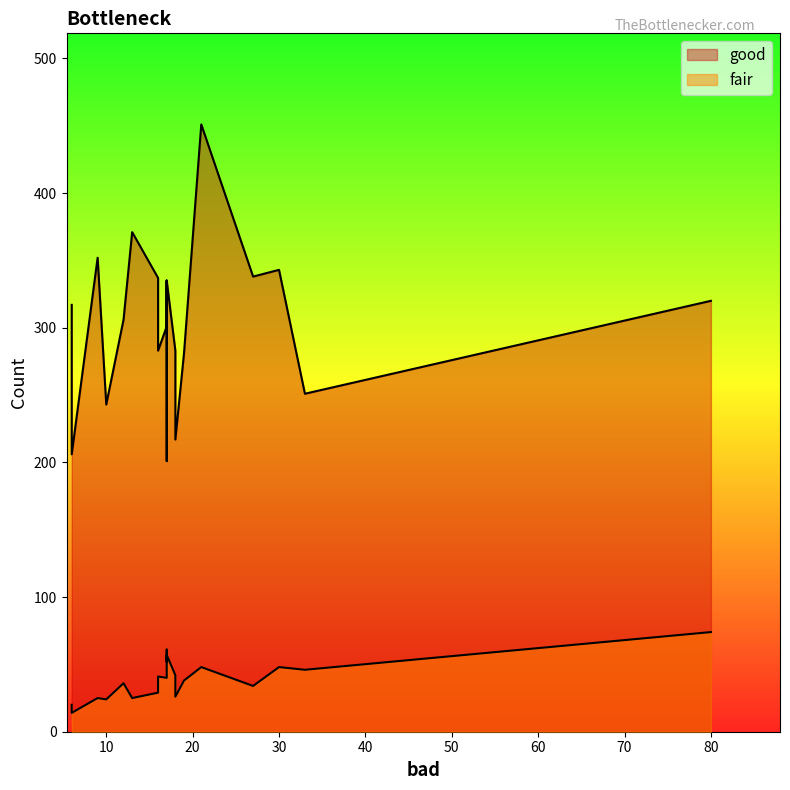

True or false: good and fair cross at least once.

False